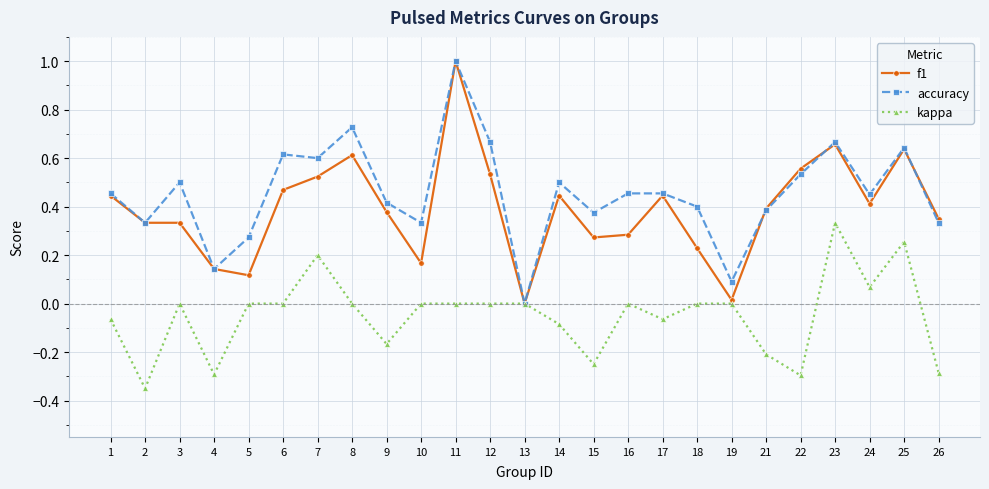

True or false: f1 has more than 0 points higher than both neighbors.

True